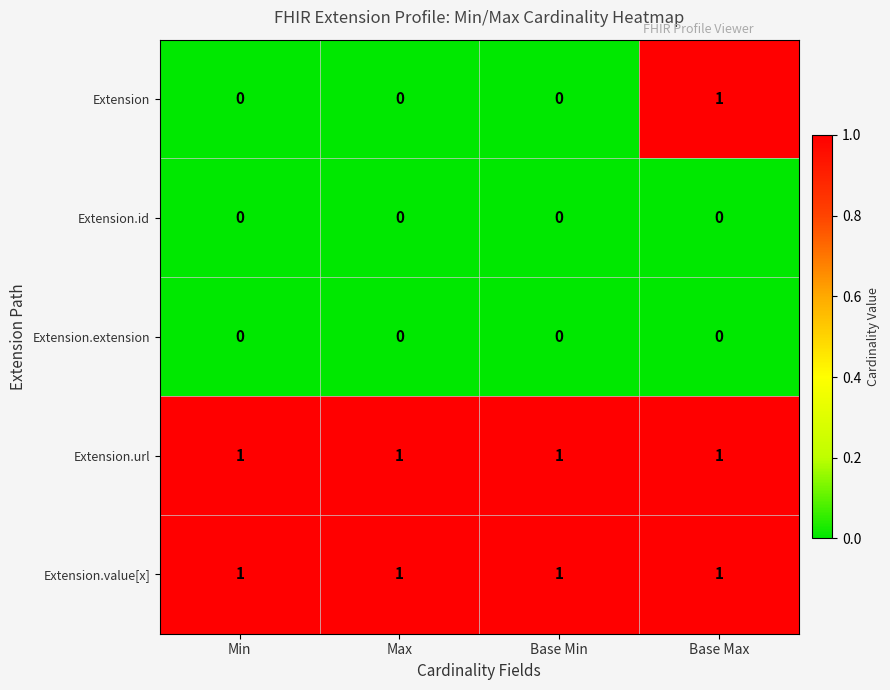

At how many categories does at least one series exceed 0?

4